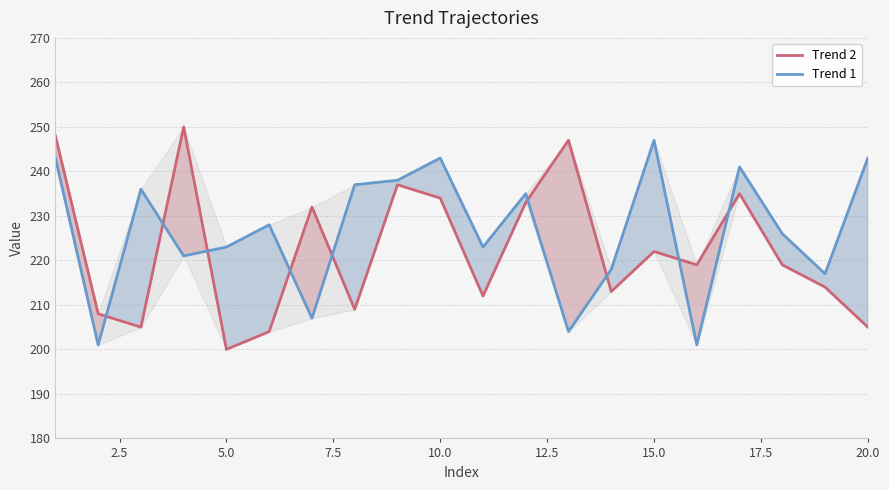

At how many categories does at least one series exceed 226?

13